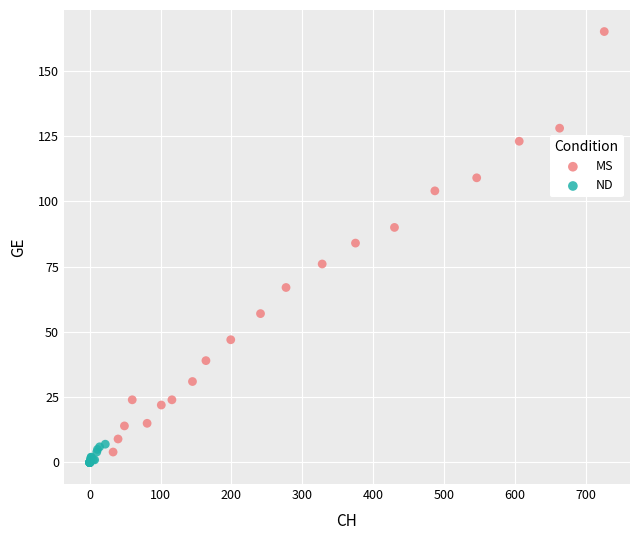

Which series reaches the minimum Y coordinate?

ND